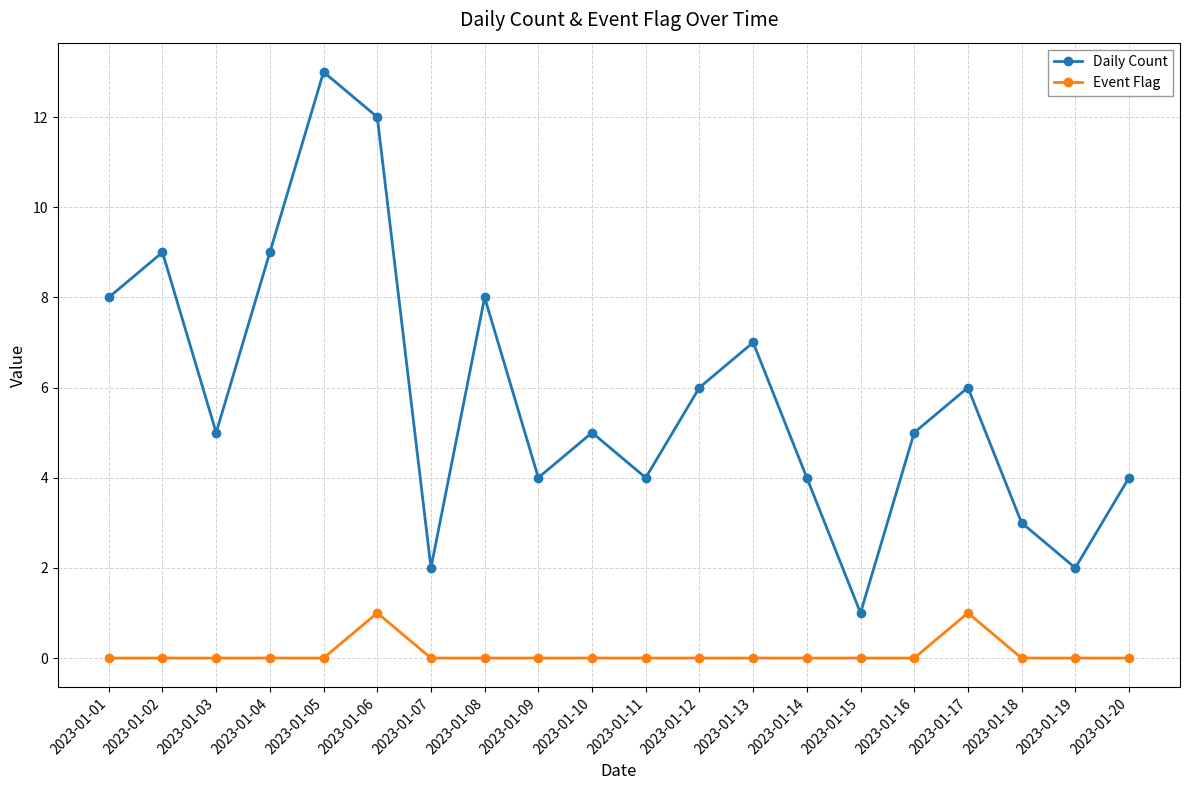

In Event Flag, how many points are higher than both neighbors (excluding endpoints)?

2